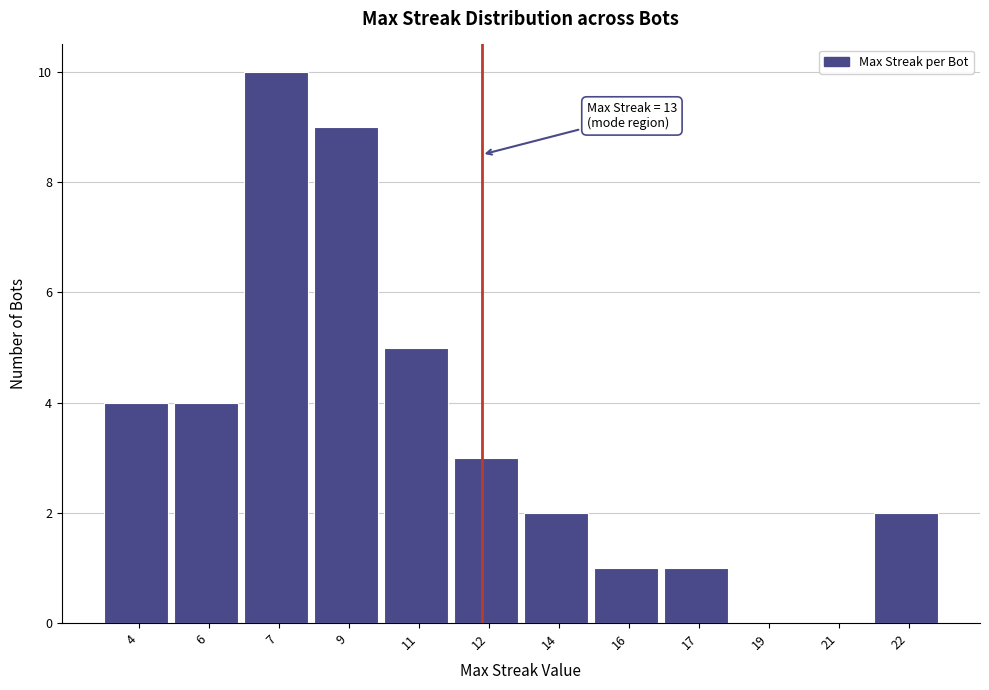

Reading left to right, transcribe all the data shown in this chart.

4=4	6=4	7=10	9=9	11=5	12=3	14=2	16=1	17=1	19=0	21=0	22=2